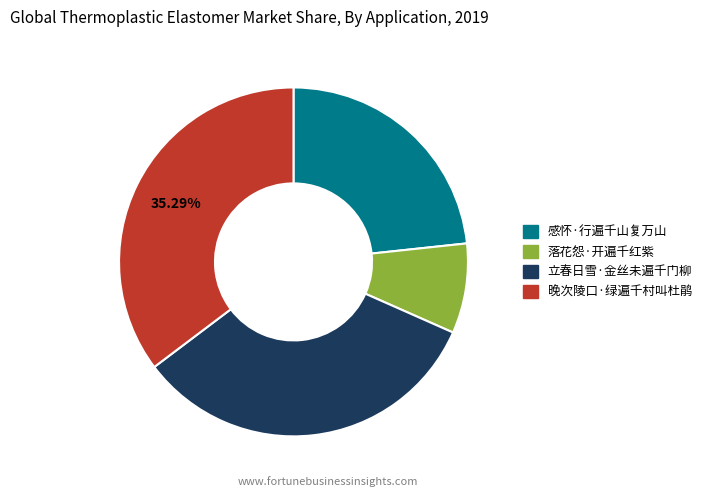

Which slice is the smallest?

落花怨·开遍千红紫